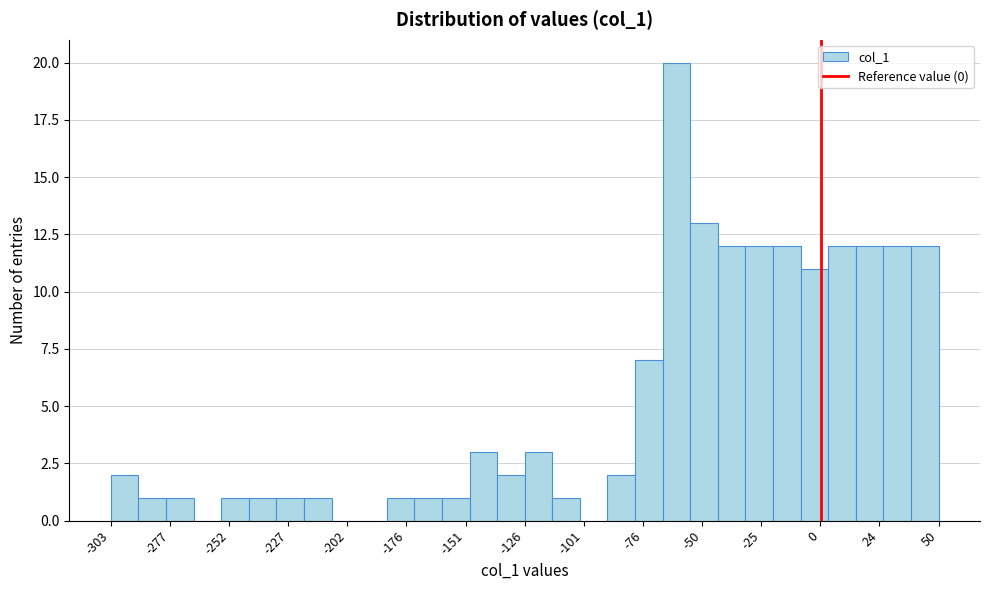

Read against the x-axis, roughly where is the centre of the tallest bar?

-60